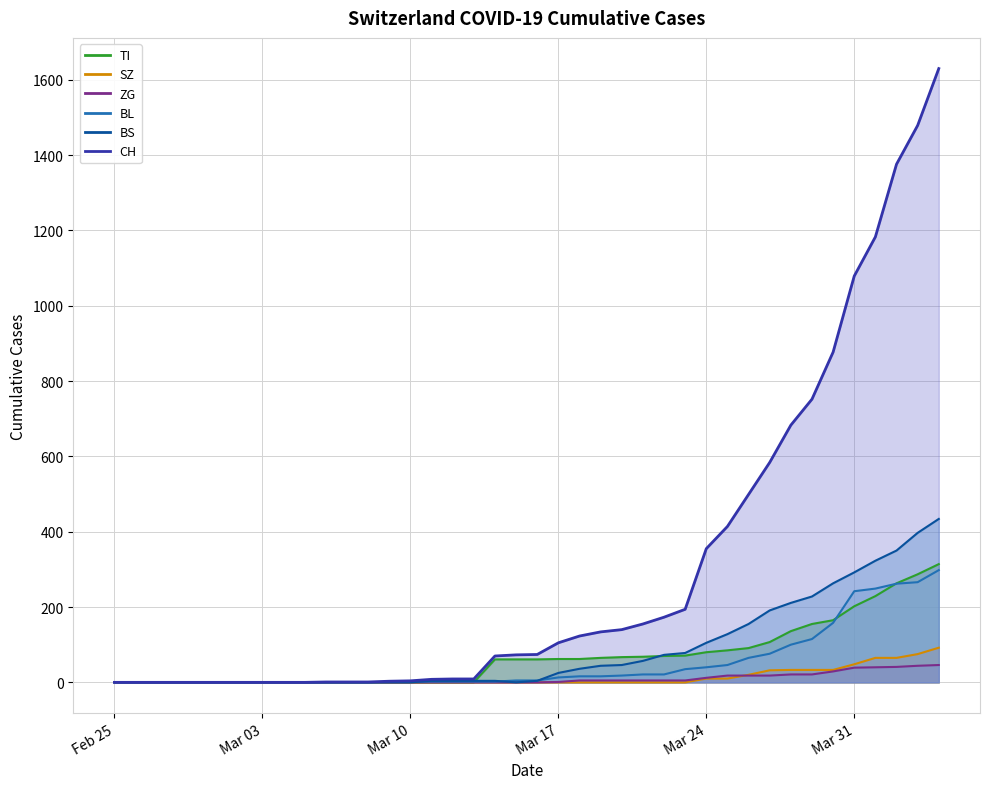

What is the total value across all series at 2020-03-16?

144